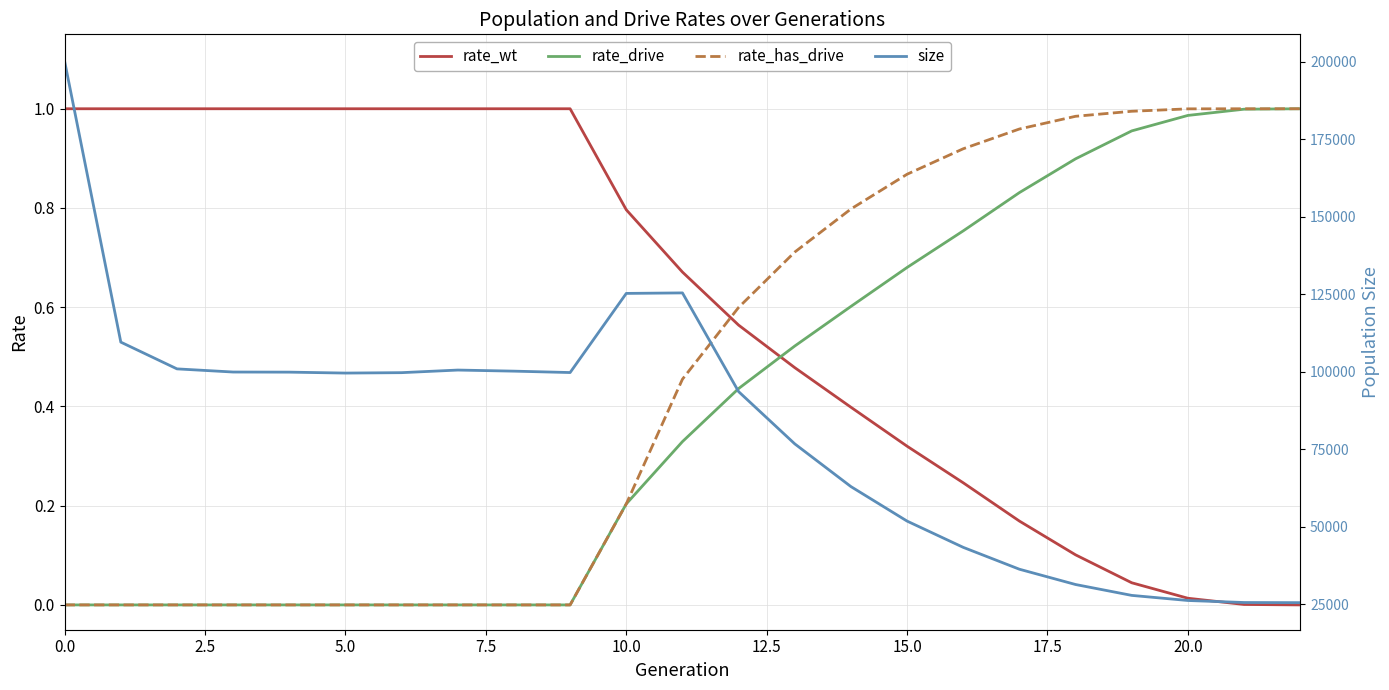

Rank the series by their maximum value, from lowest to highest.

rate_wt, rate_drive, rate_has_drive, size